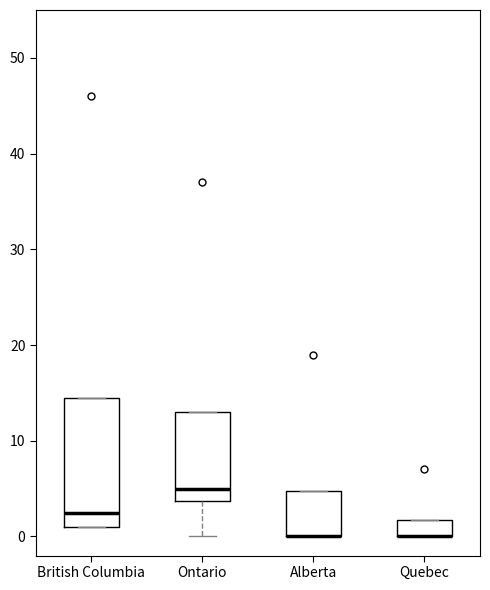

Where is the lower edge of the box for Quebec on the y-axis? The values are not printed on the chart, so give them approximately, as read against the axis.

0